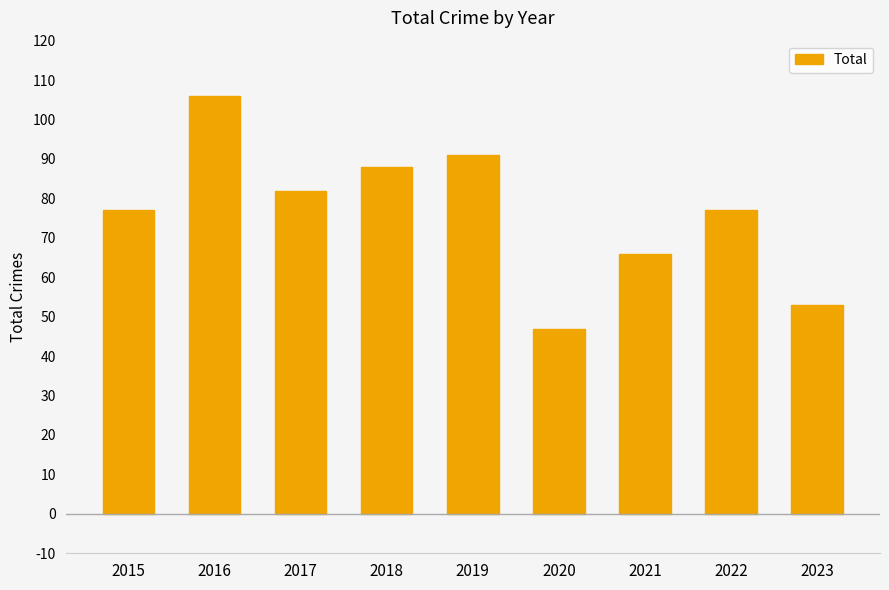

What is the greatest value displayed?

106